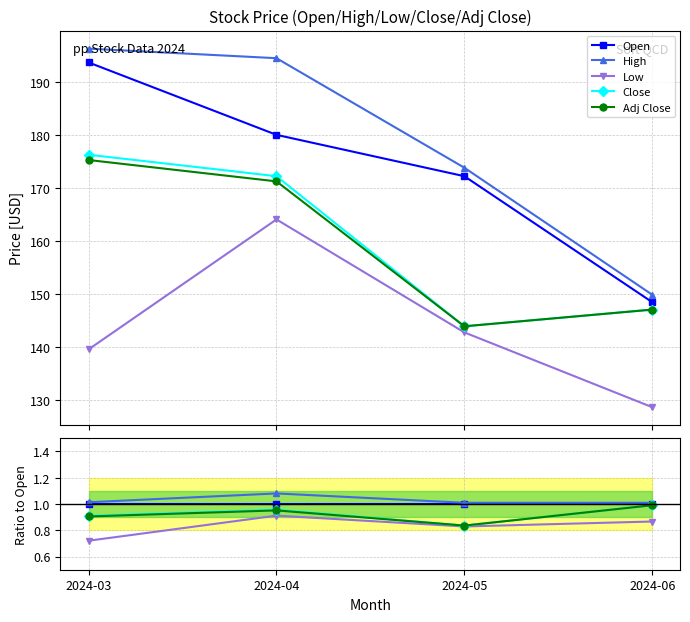

True or false: Adj Close and Open cross at least once.

False